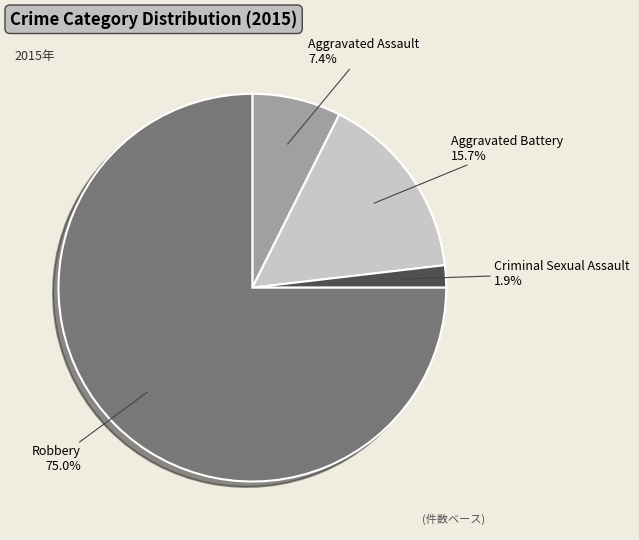

What is the smallest slice in the pie chart?

Criminal Sexual Assault